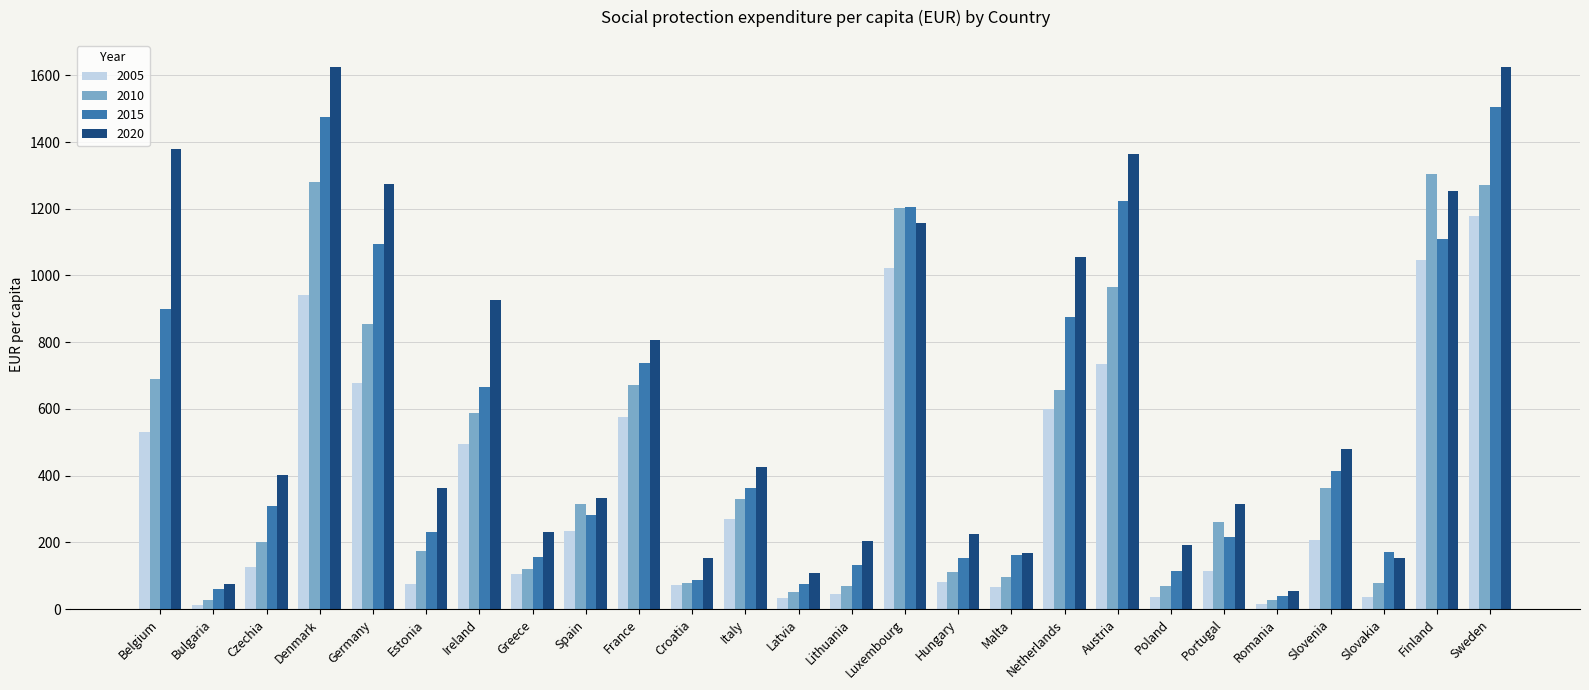

What position from the right is Netherlands?

9